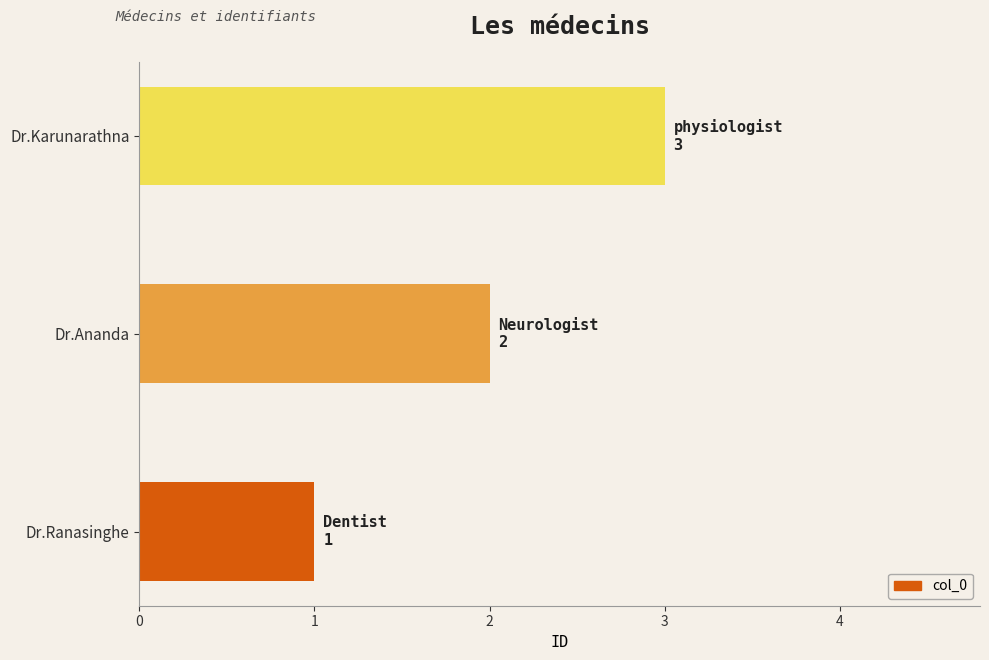

Count the number of data series in this chart.

1